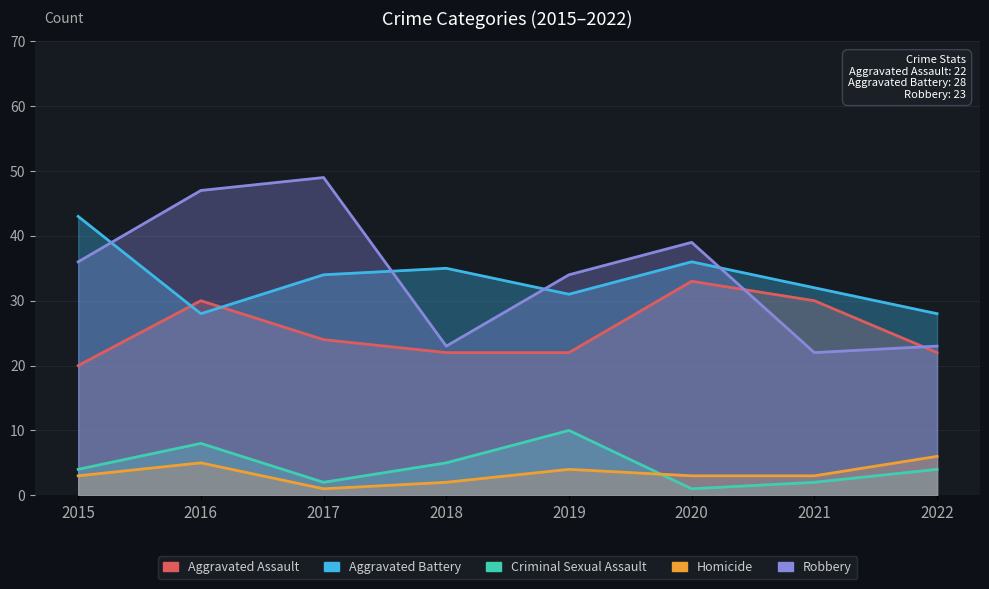

How many values in the Aggravated Battery series are below 34?

4